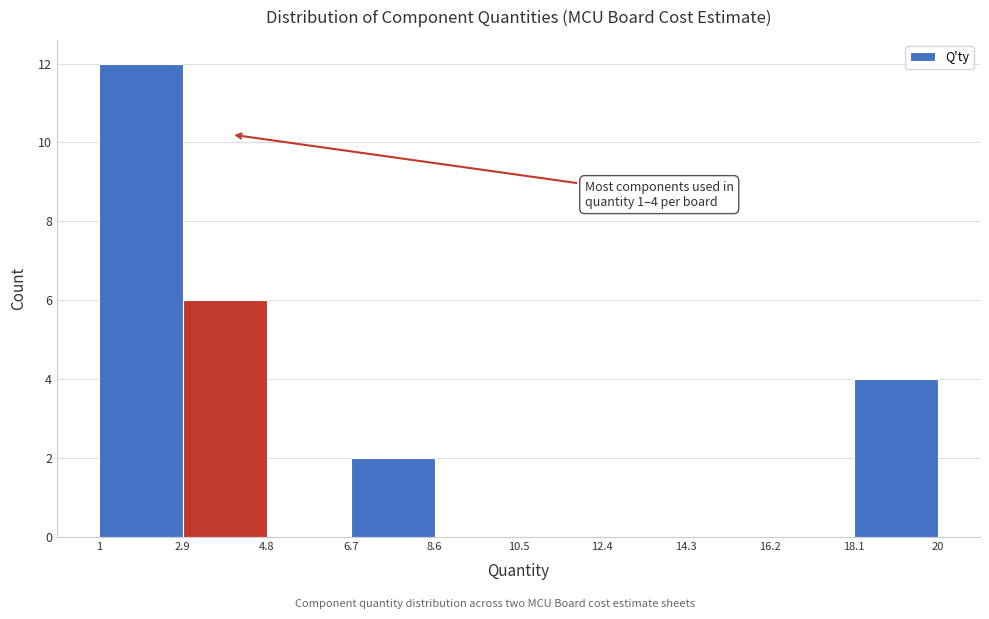

Over which range of the x-axis is the bar tallest?

1 to 2.9